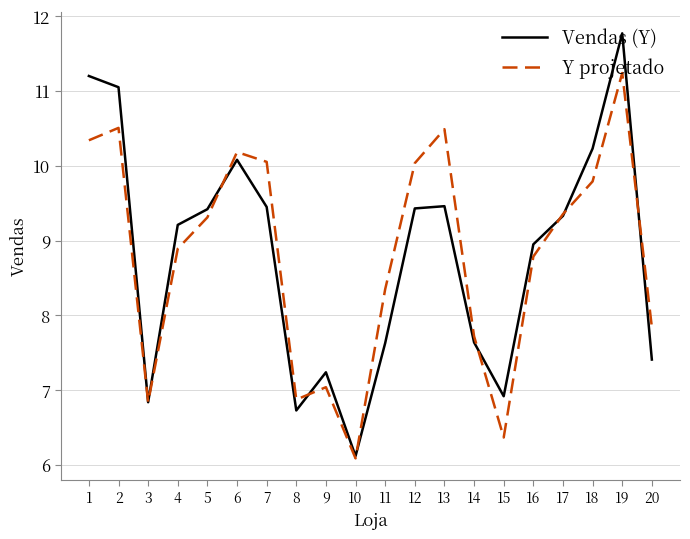

Is this an area chart (filled region under the line)?

No